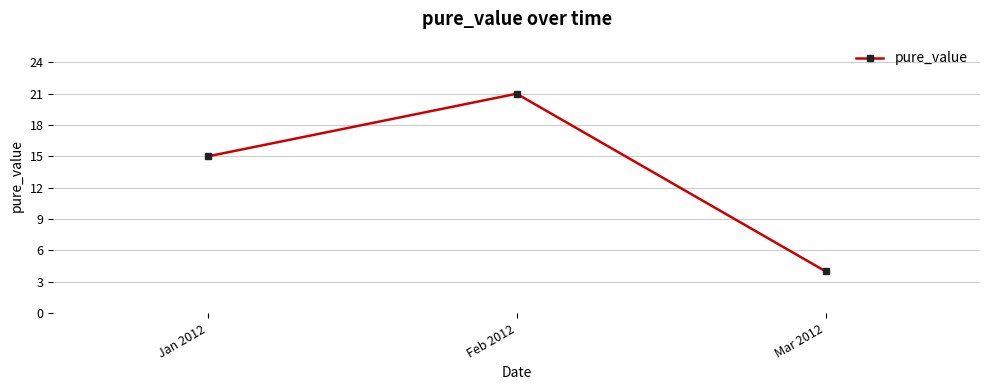

What is the smallest value displayed?

4